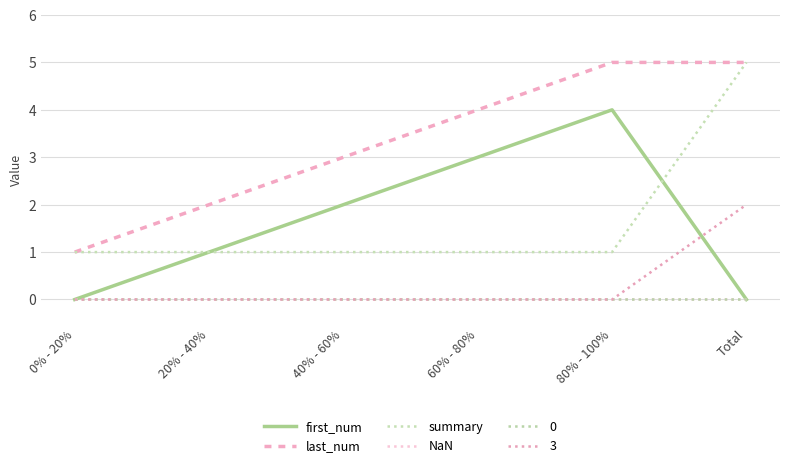

At which label is first_num closest to 2?

40% - 60%